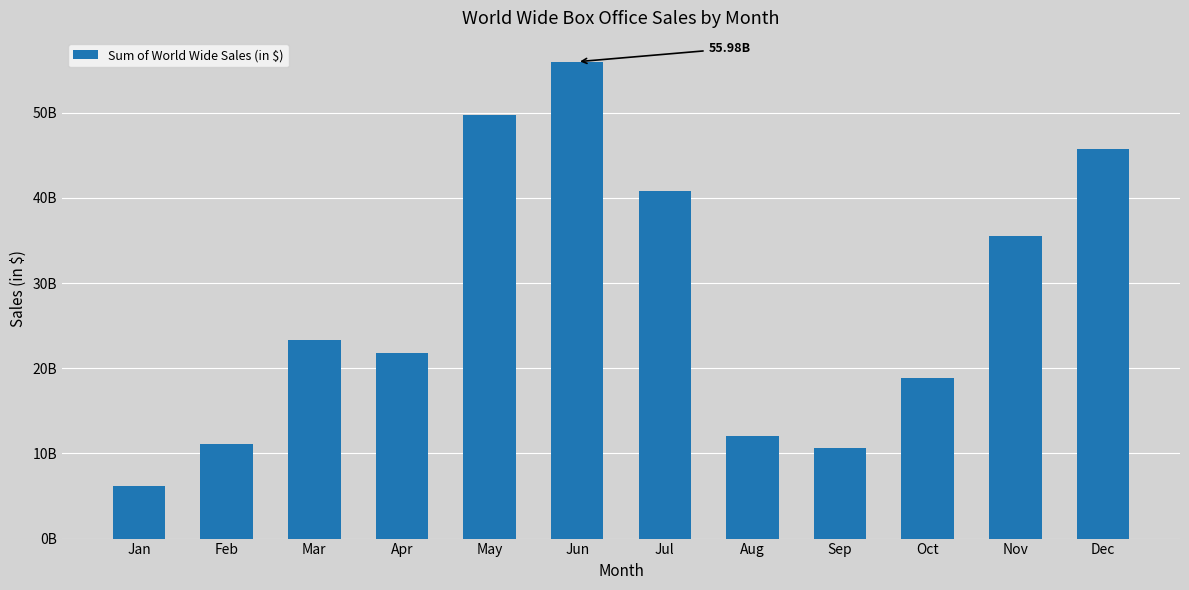

Reading left to right, transcribe all the data shown in this chart.

Jan=6151741605	Feb=11145419053	Mar=23291117887	Apr=21747421248	May=49772878500	Jun=55983531015	Jul=40780238648	Aug=11986715742	Sep=10665890788	Oct=18834569098	Nov=35532854611	Dec=45749501926